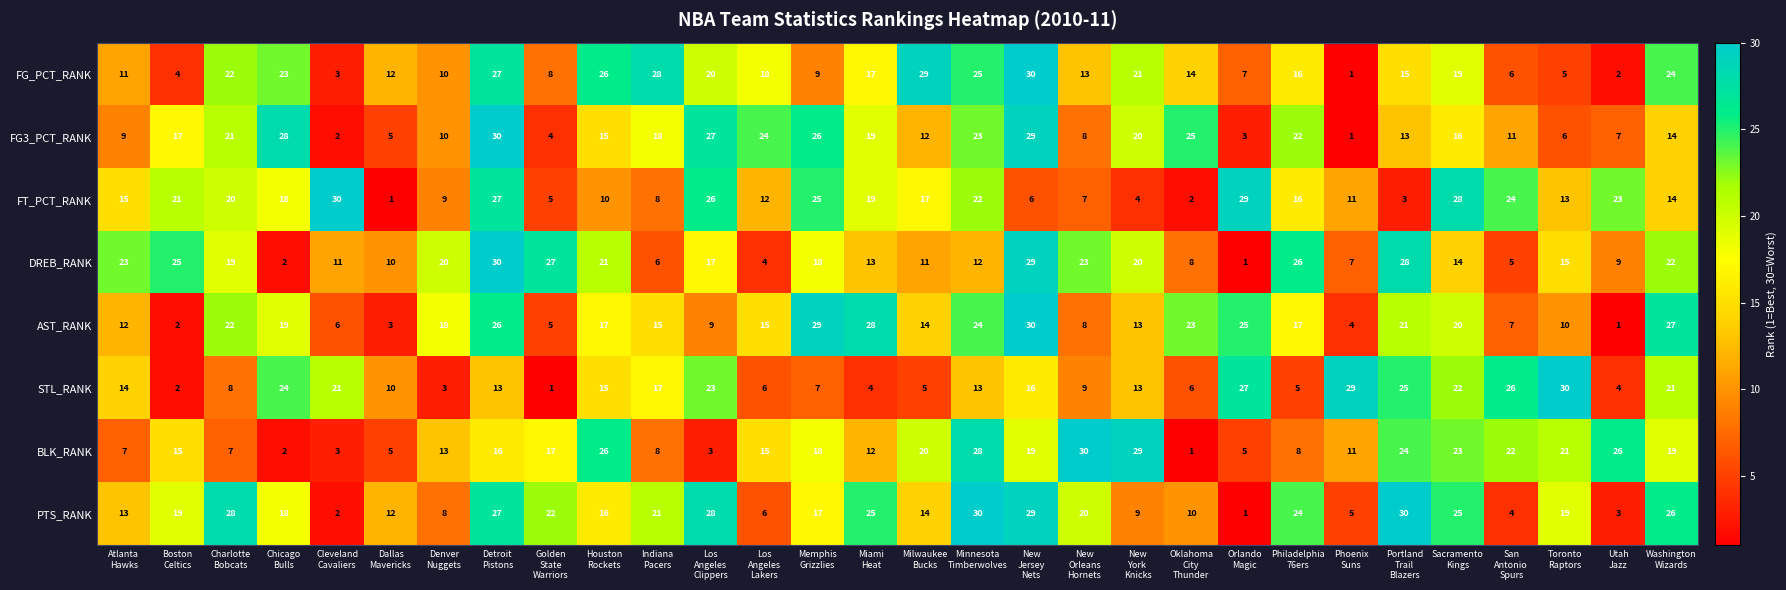

What is the difference between the maximum and second lowest values in the AST_RANK series?

28